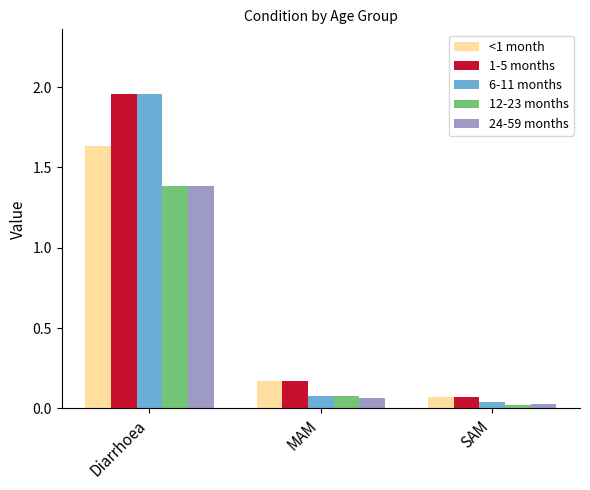

Which series has the largest range (max minus min)?

6-11 months